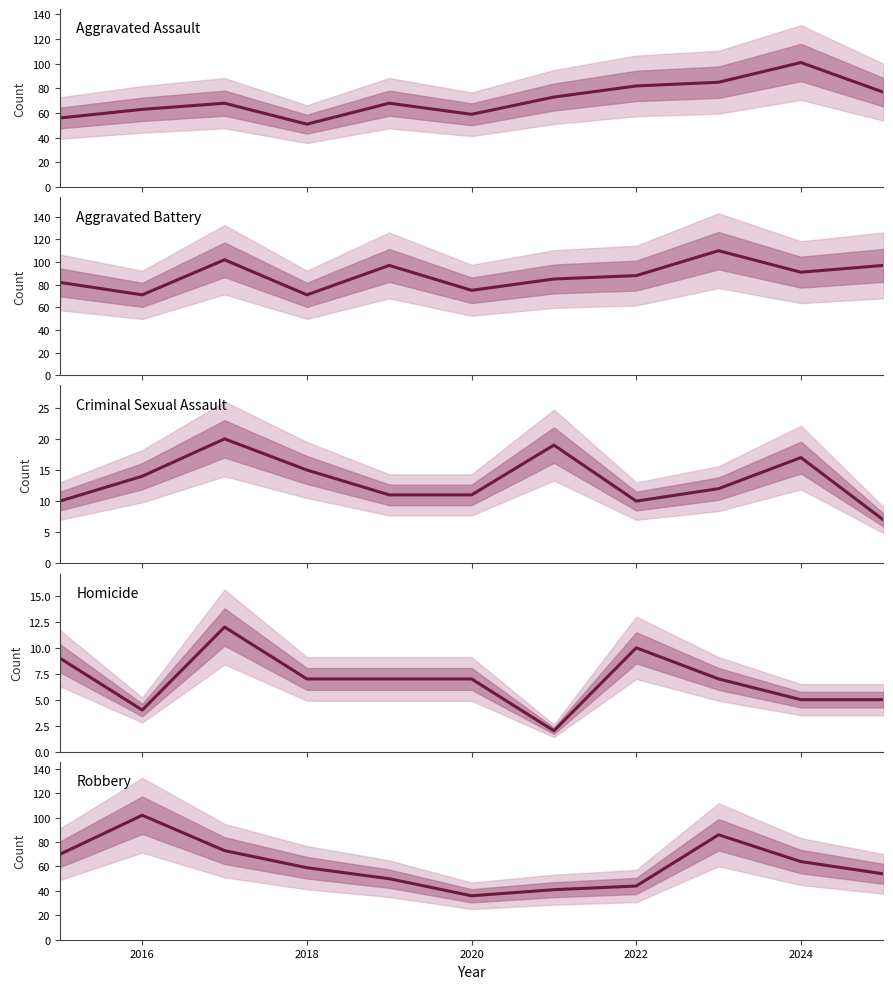

The Aggravated Battery series shows 140 at 2014. True or false?

False